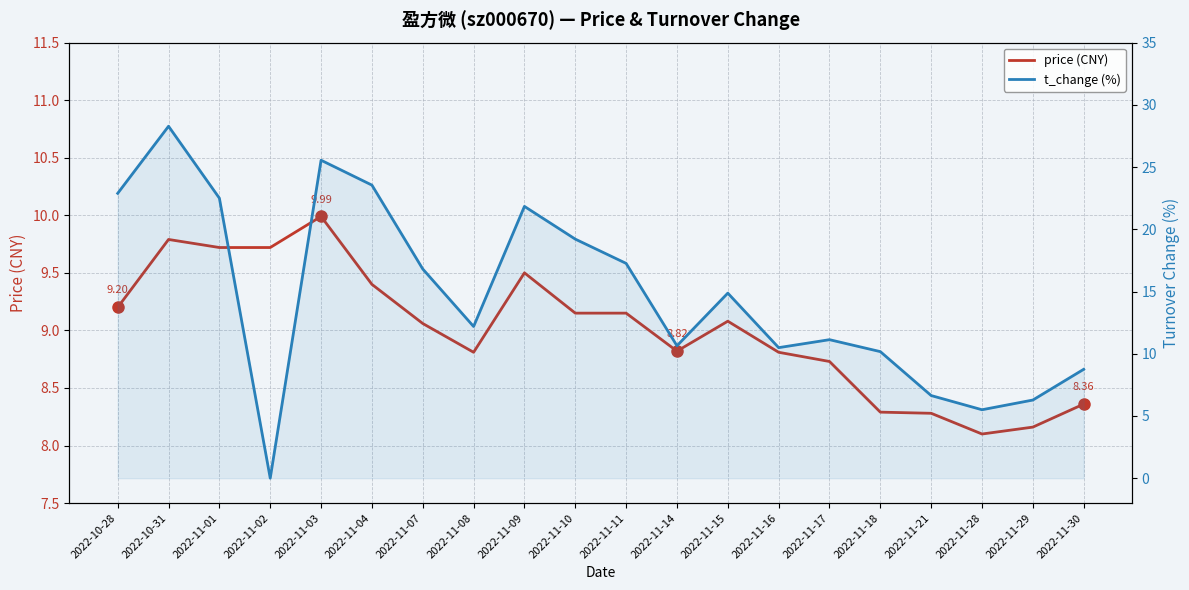

What is the sum of the t_change (%) values at 2022-11-14 and 2022-11-15?

25.5